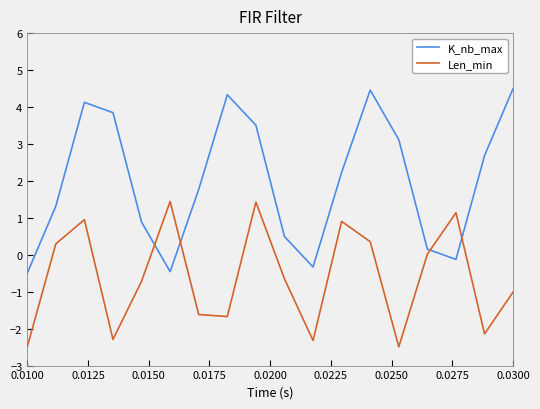

How many distinct data groups are displayed?

2